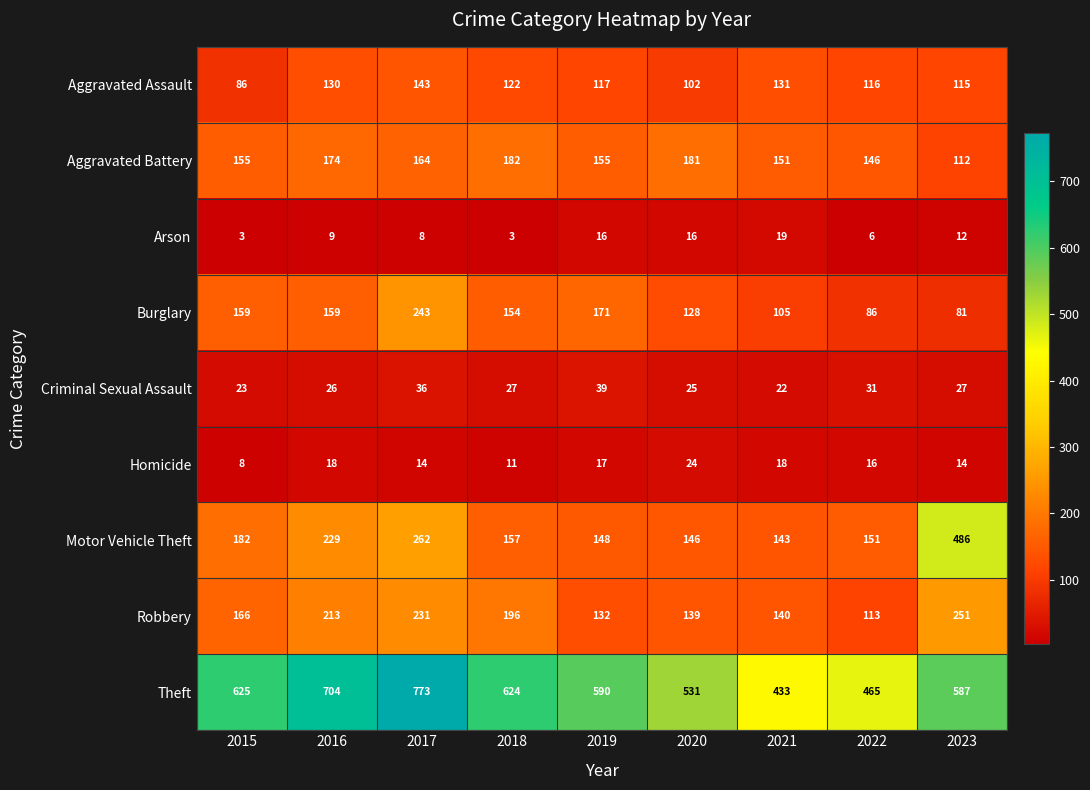

What is the sum of the Theft values at 2021 and 2016?

1137